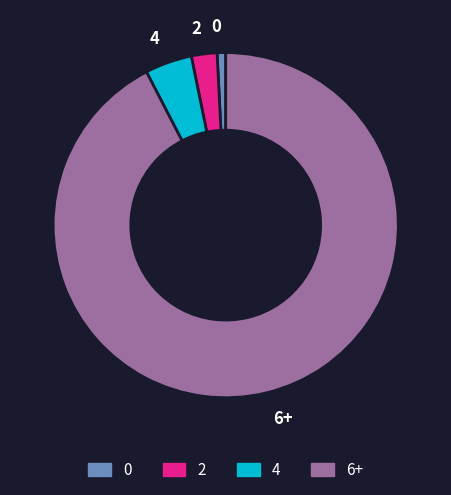

Combined, do 4 and 2 account for over 50%?

No